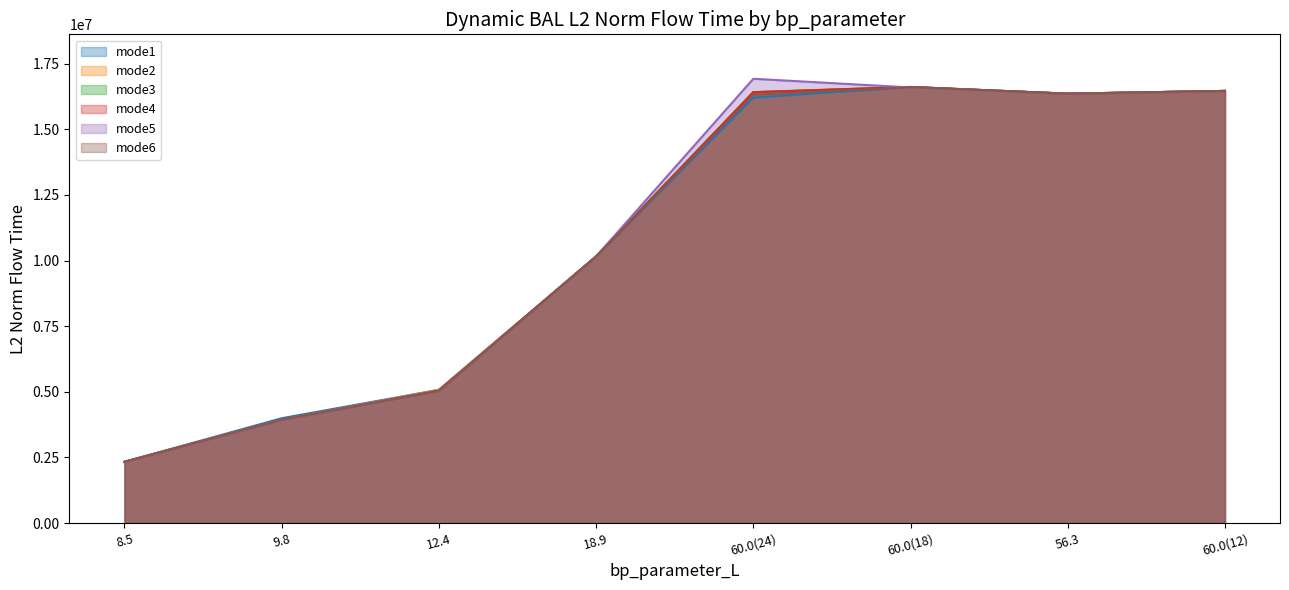

Where is the first local minimum for mode1?

56.3